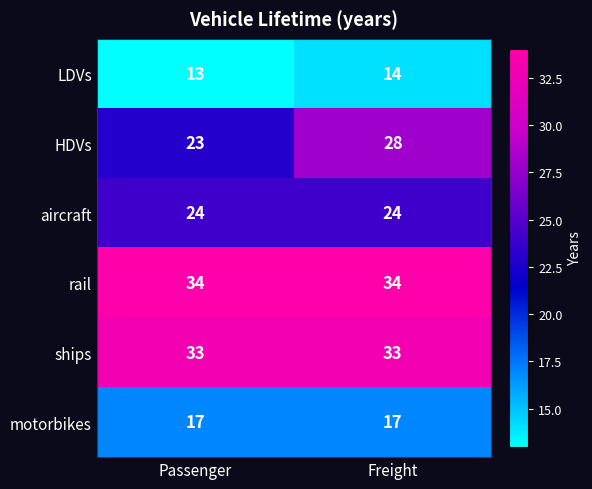

What is the total value across all series at Passenger?

144